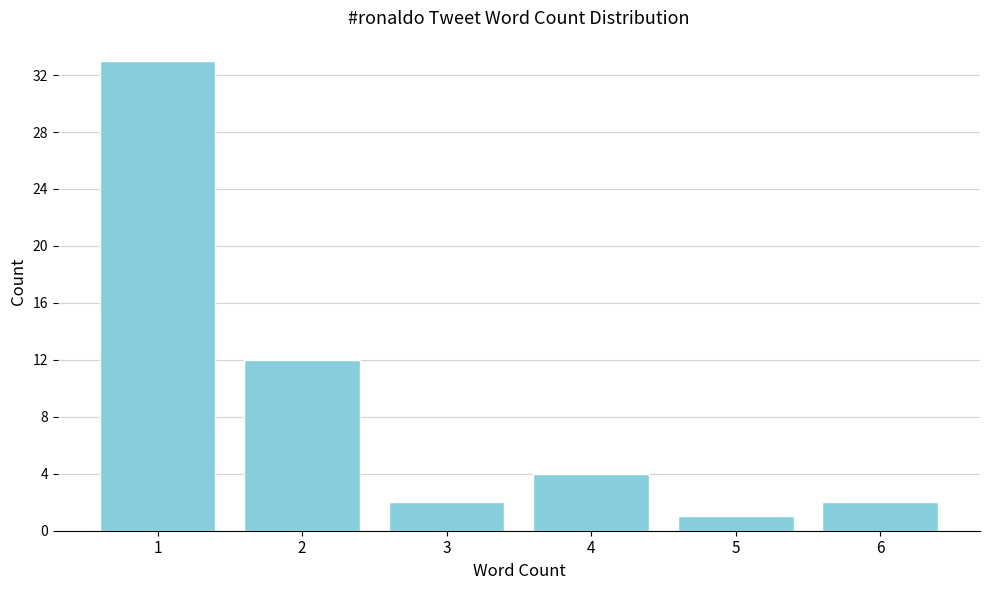

Reading left to right, extract all data points from this chart.

1=33	2=12	3=2	4=4	5=1	6=2